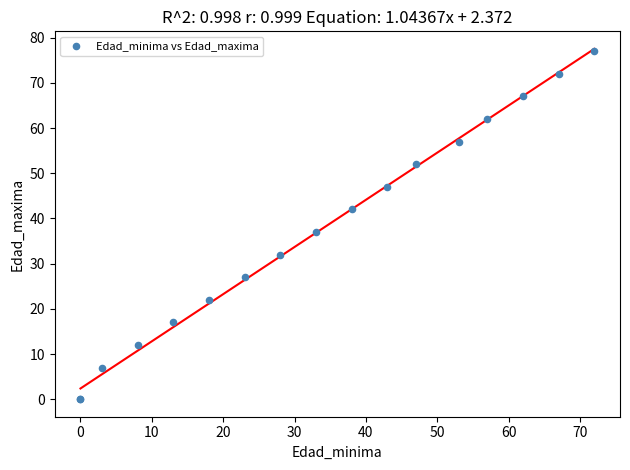

What Y value in the scatter plot is closest to 38?

37